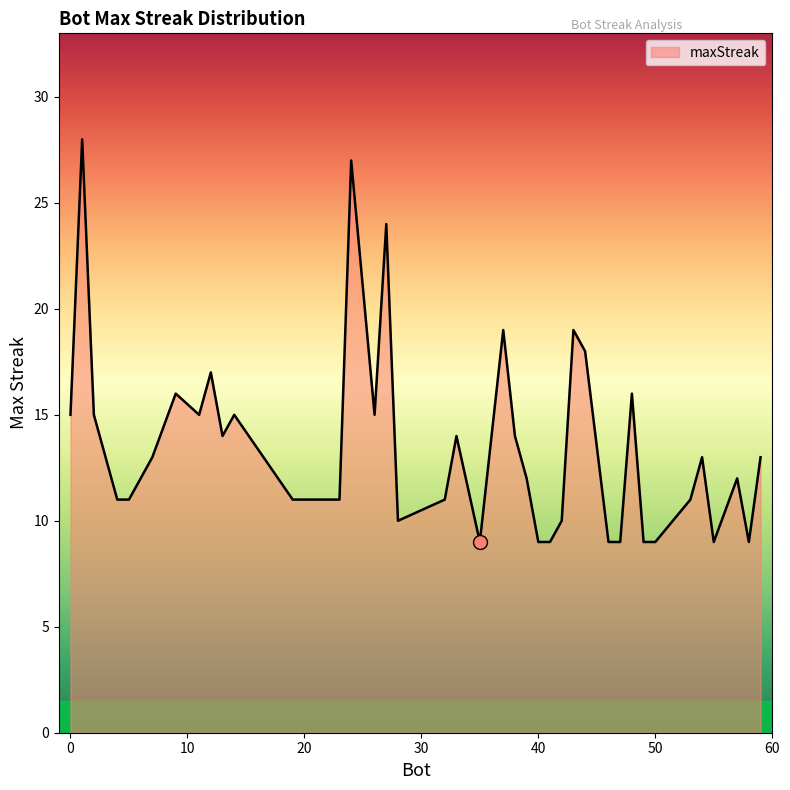

What is the difference between the maximum and minimum values?

19